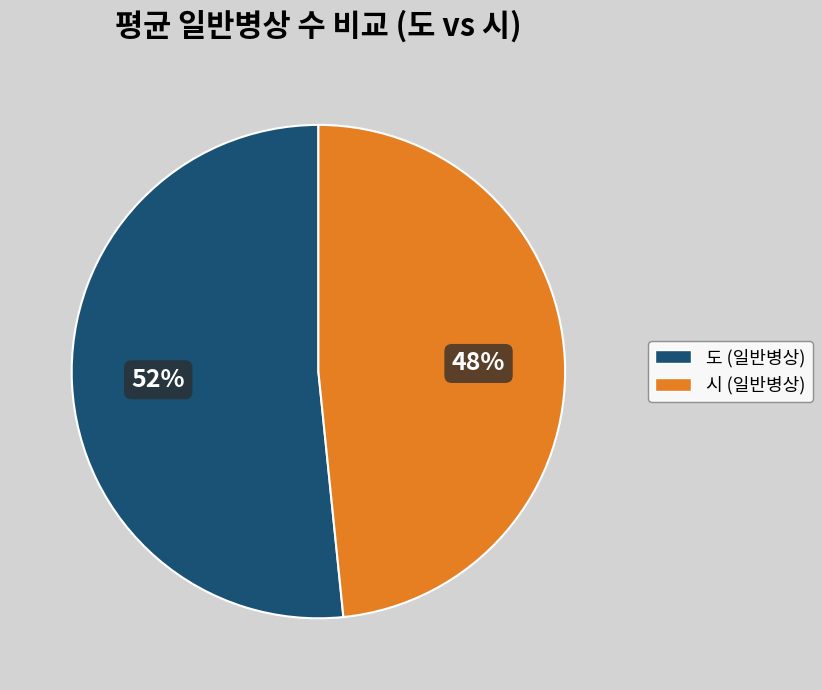

Is it true that 도 (일반병상) is 61% of the pie?

False